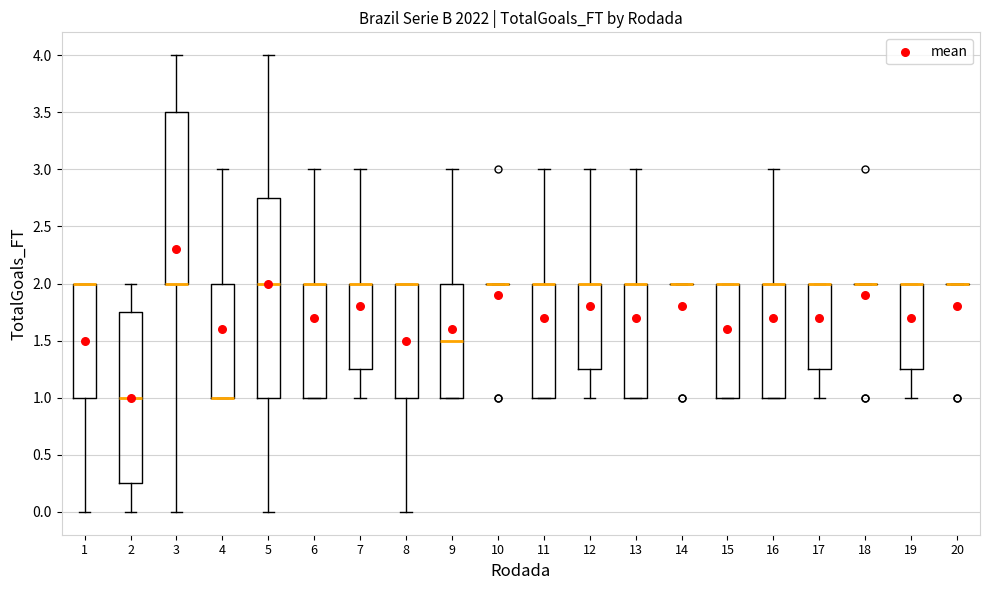

Comparing the boxes themselves (not the whiskers), which one is the tallest?

5